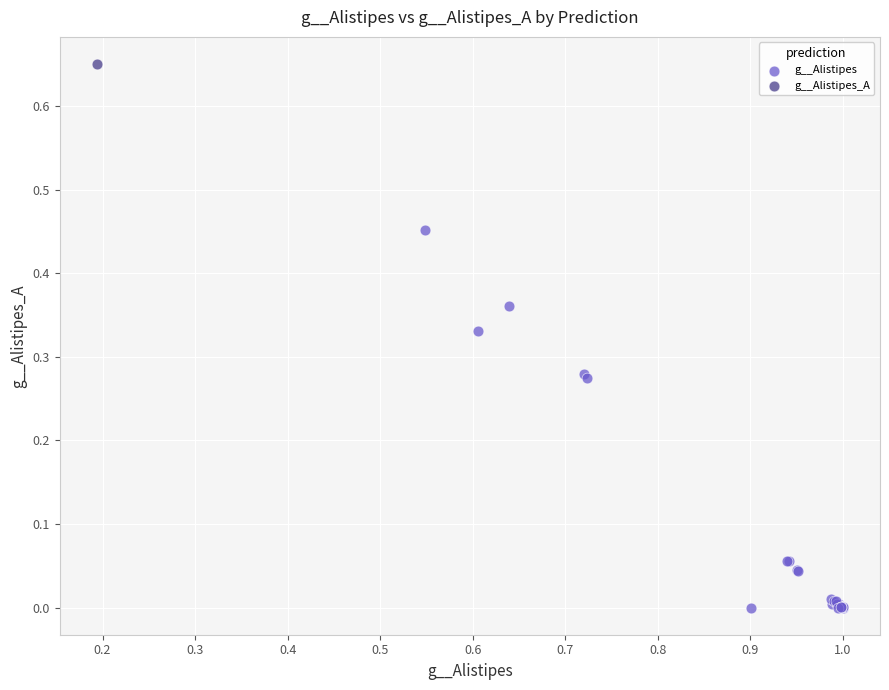

What are all the series names shown in the legend?

g__Alistipes, g__Alistipes_A